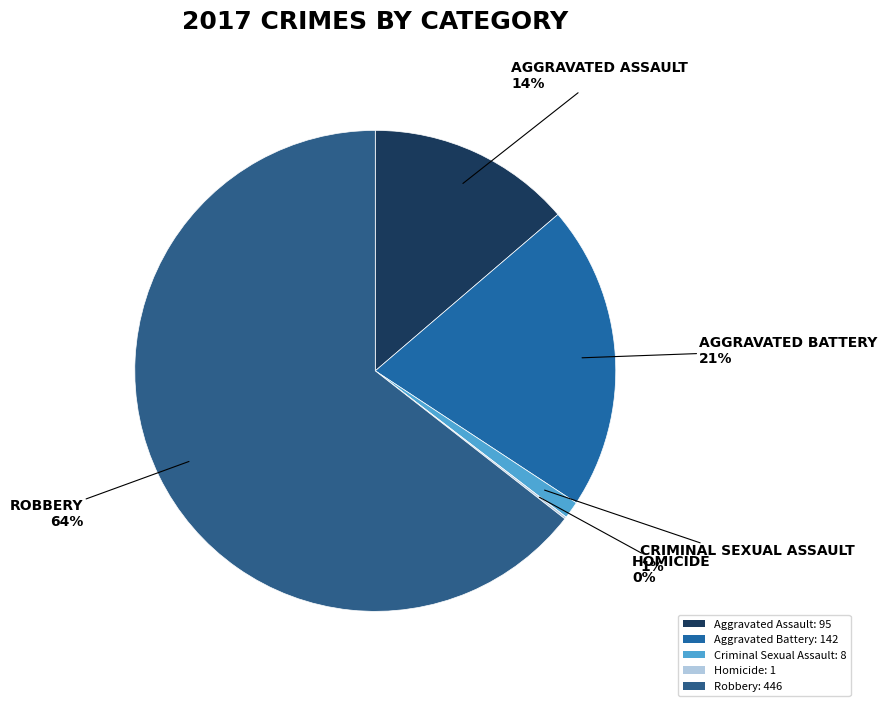

The Criminal Sexual Assault slice represents 11% of the pie. True or false?

False